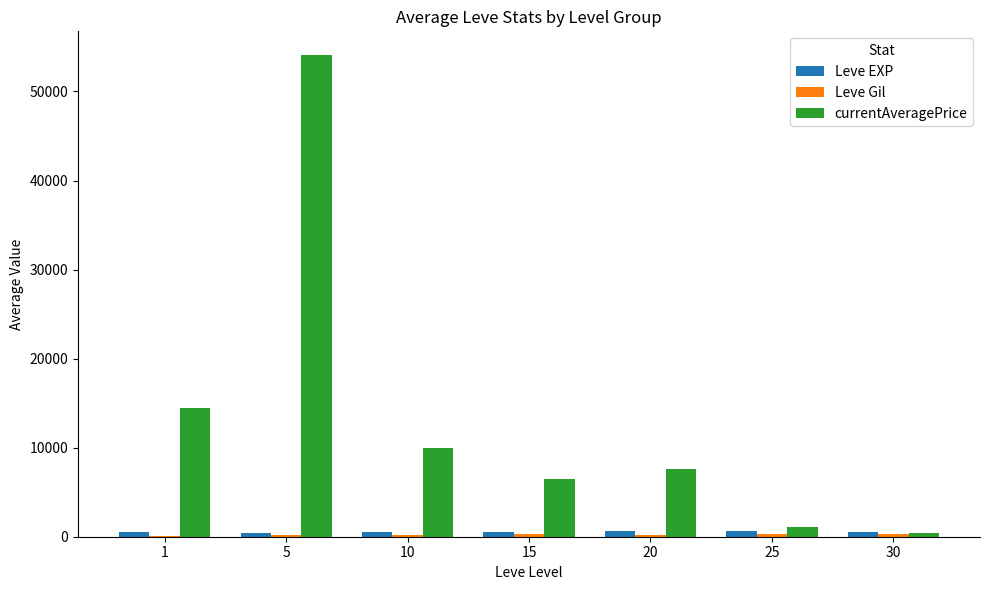

Which series has the largest total across all categories?

currentAveragePrice